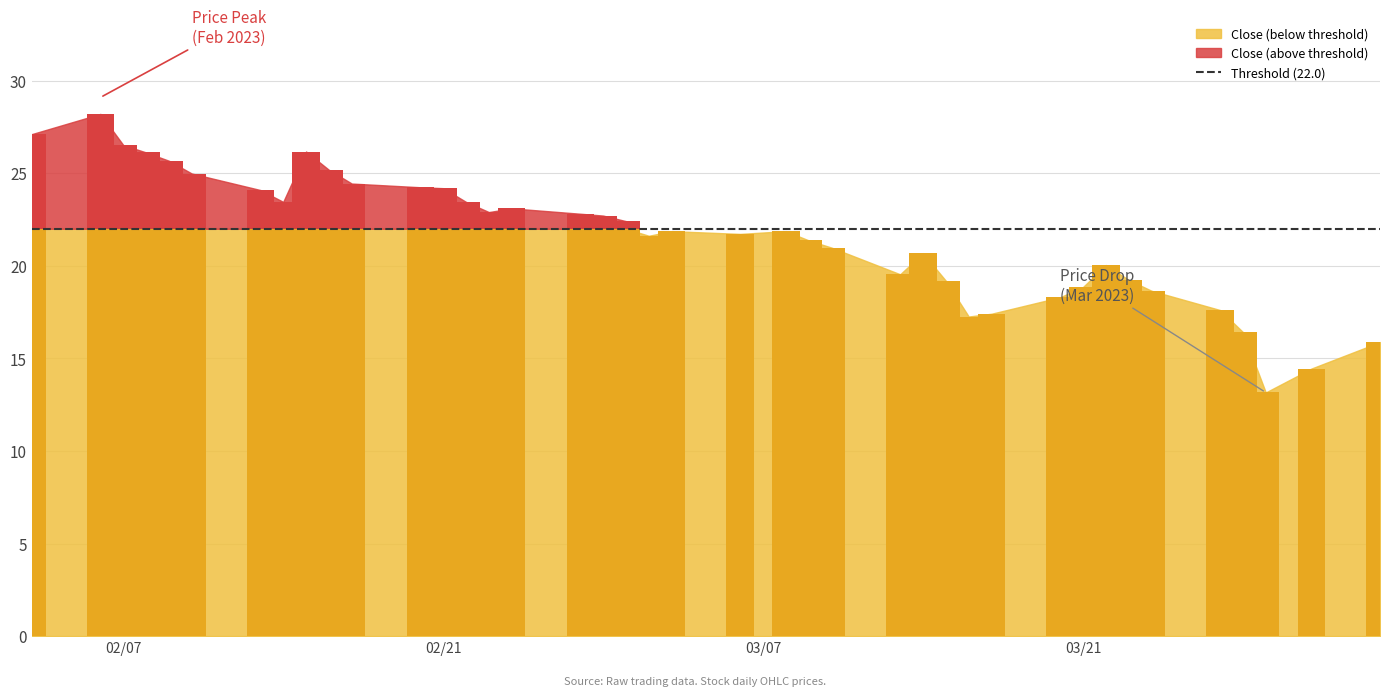

At which category is the sum across all series the highest?

1